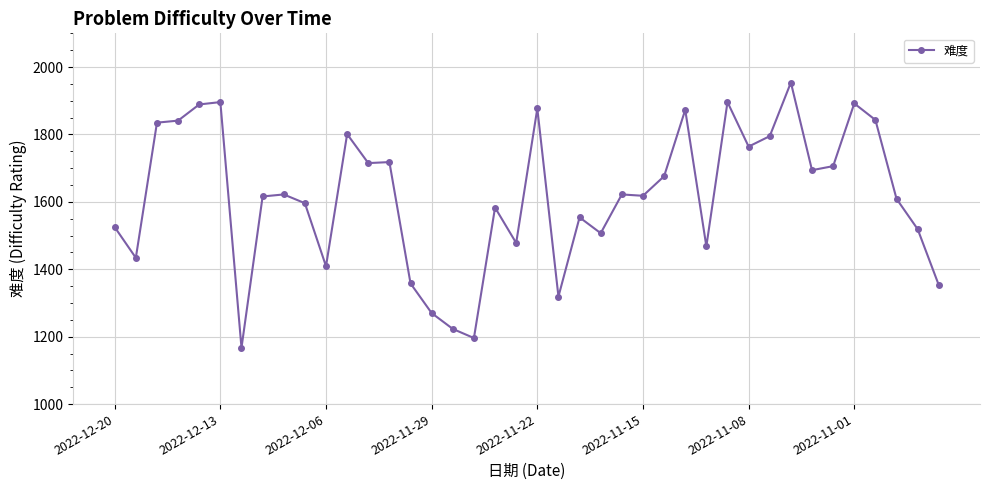

True or false: the data has more than 0 interior local peaks.

True